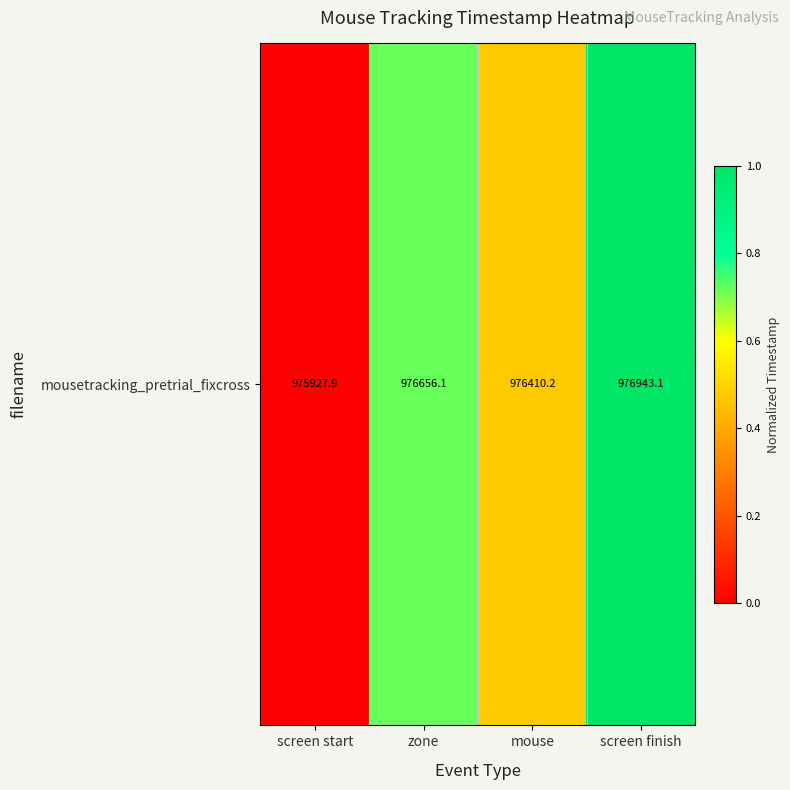

Reading left to right, list all the values displayed in this chart.

0.0	0.7	0.5	1.0